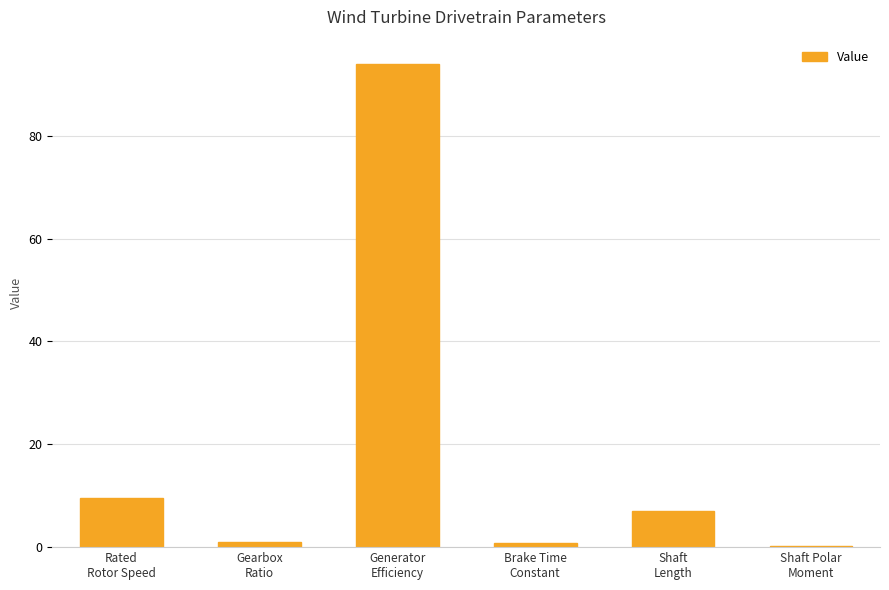

What is the maximum value shown in the chart?

94.0